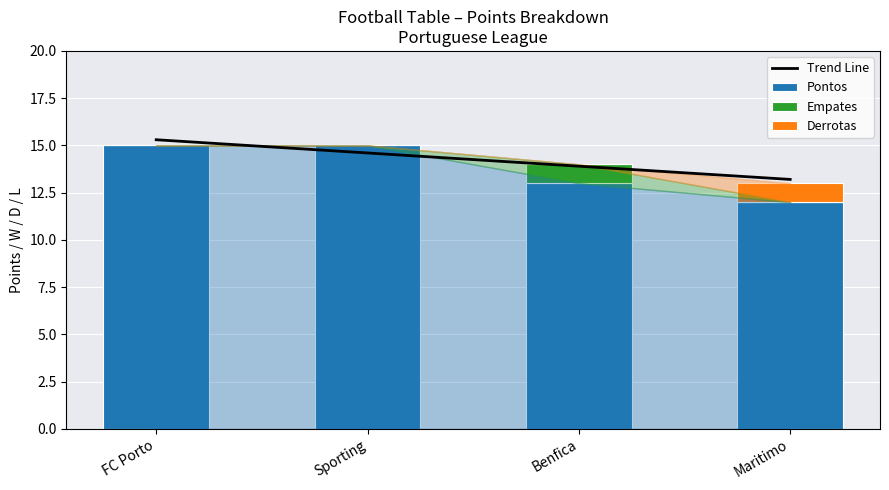

Are the bars horizontal?

No